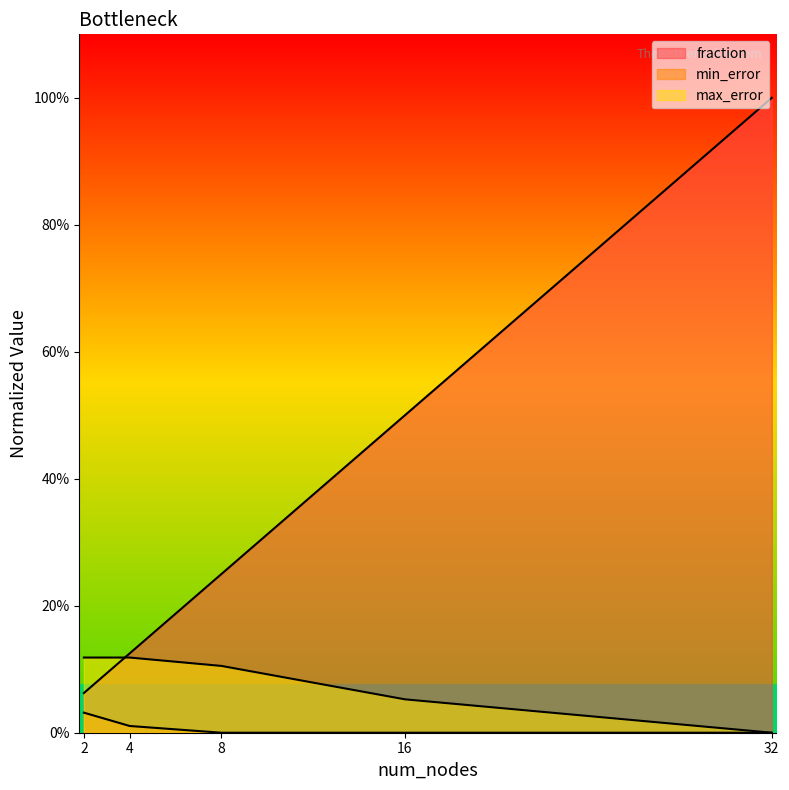

The value of fraction at 4 is 0.1. True or false?

True